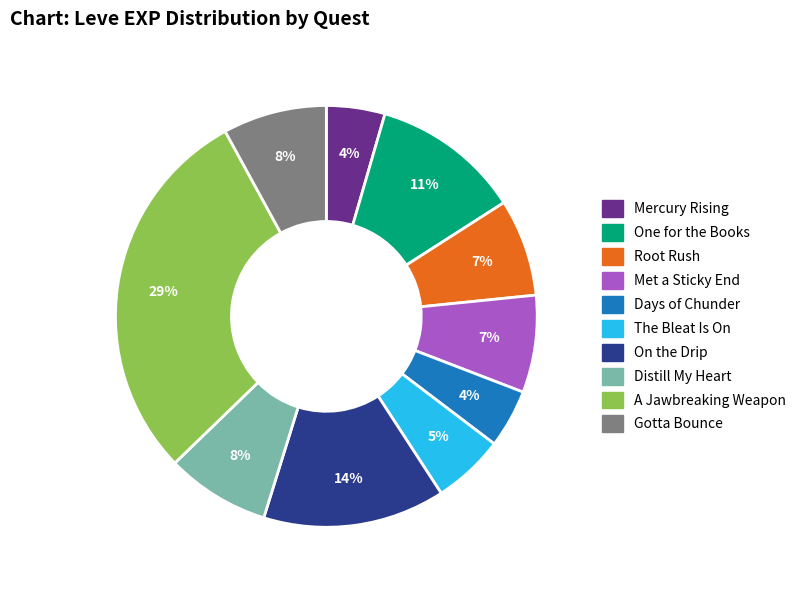

Which has a higher value, The Bleat Is On or One for the Books?

One for the Books